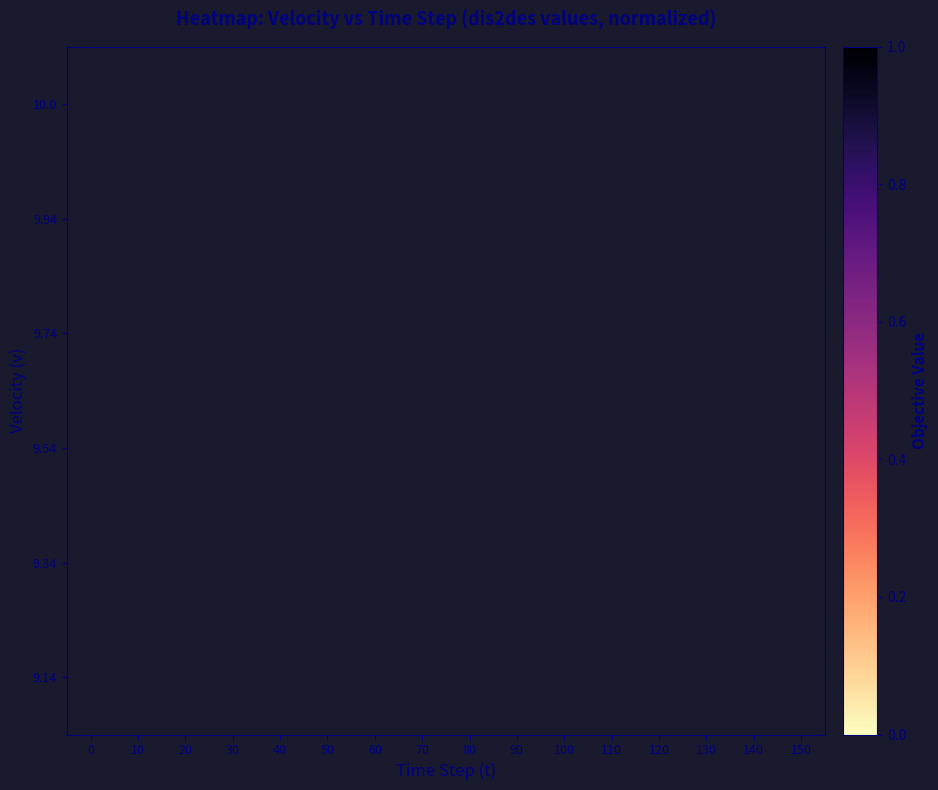

How many series are shown in this chart?

6